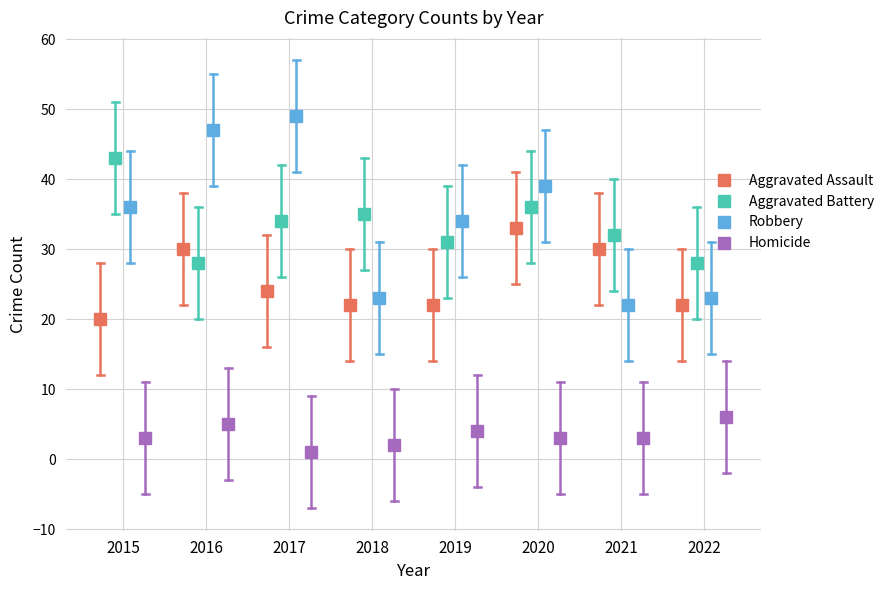

What is the value of the Aggravated Assault point at the 5th from the left?

22